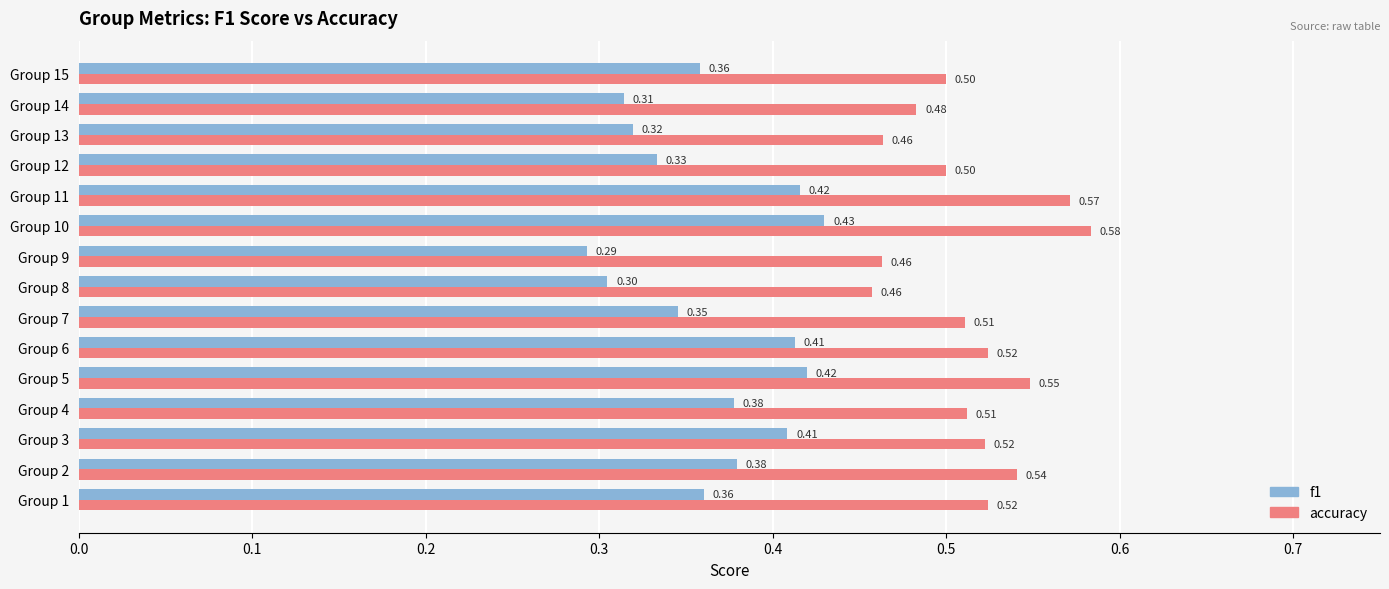

At which category is the sum across all series the highest?

Group 10